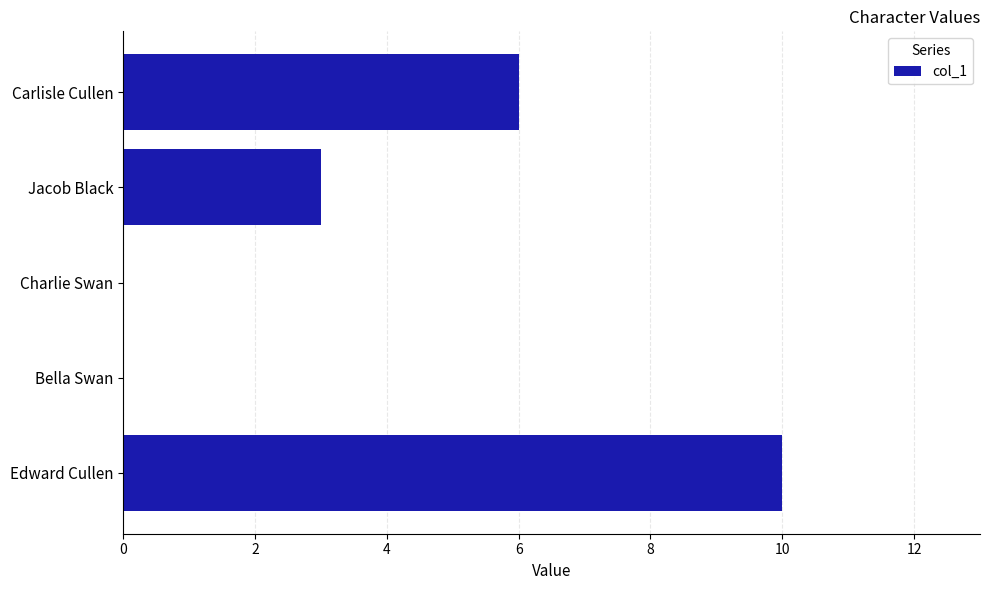

Which has a higher value, Charlie Swan or Edward Cullen?

Edward Cullen